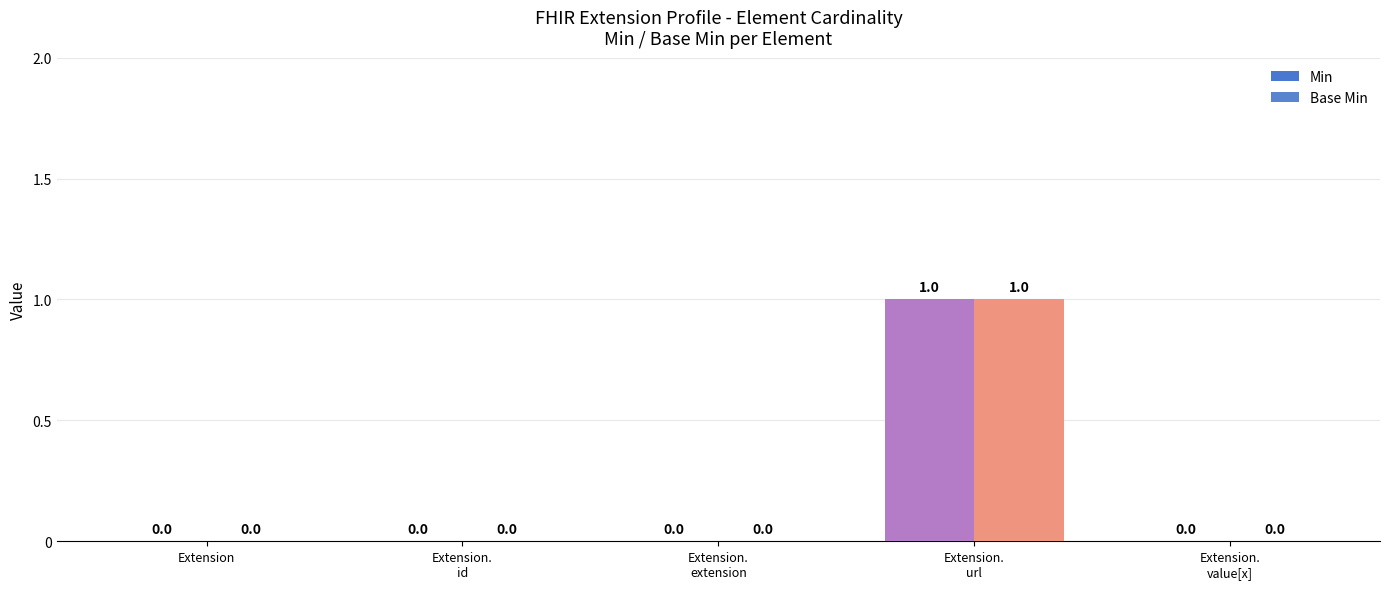

How many series are shown in this chart?

2